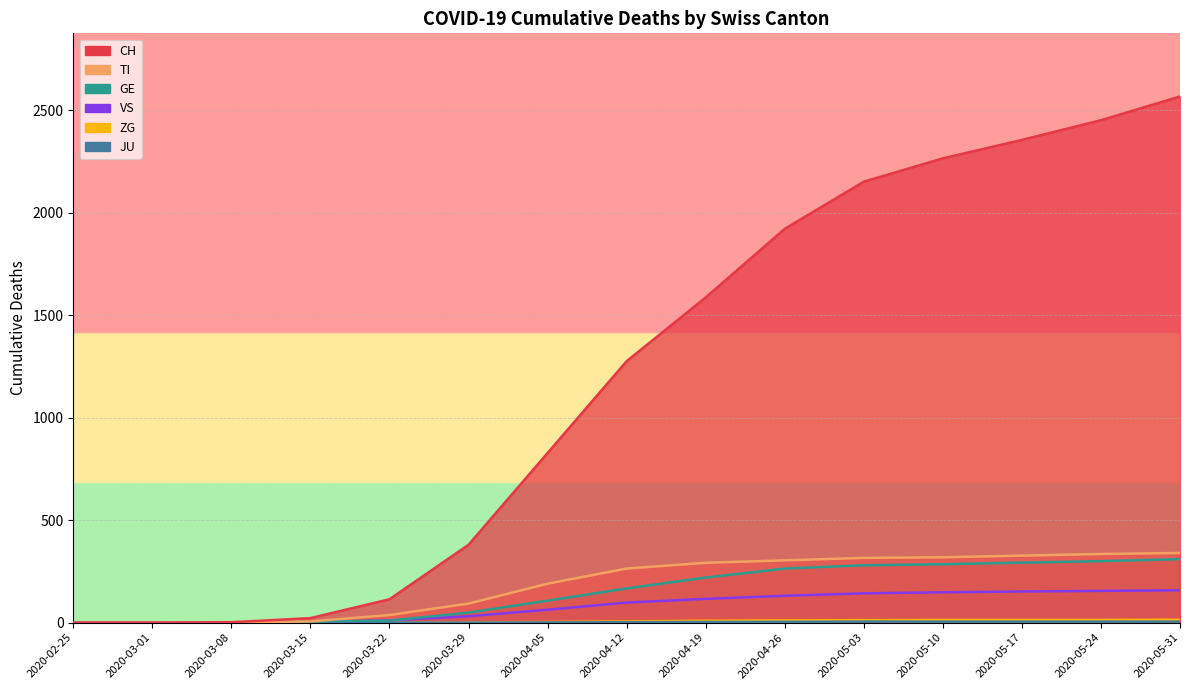

What is the greatest value displayed?

2568